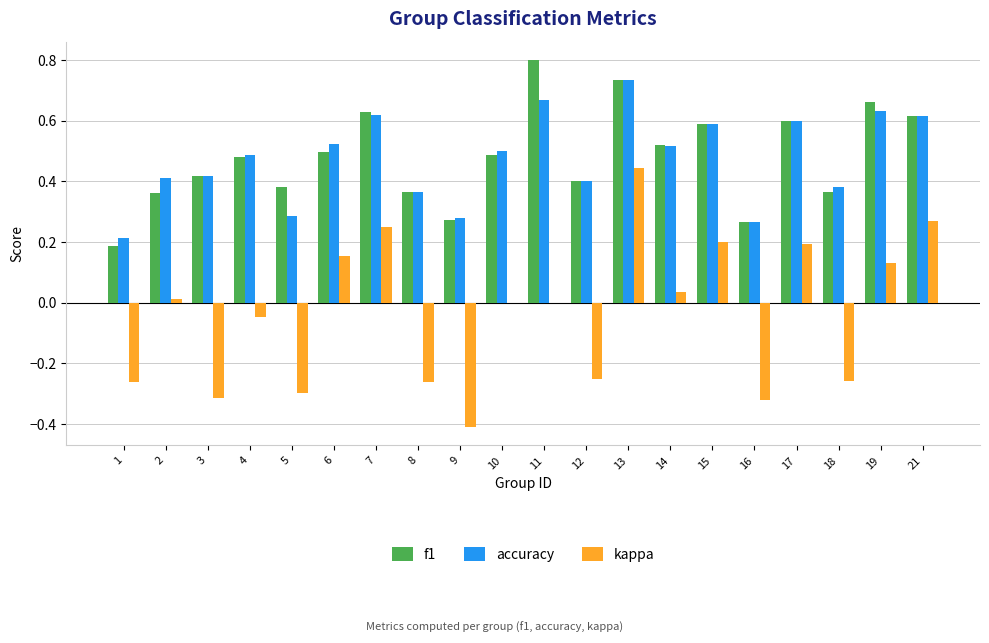

What is the sum of all kappa values?

-0.7